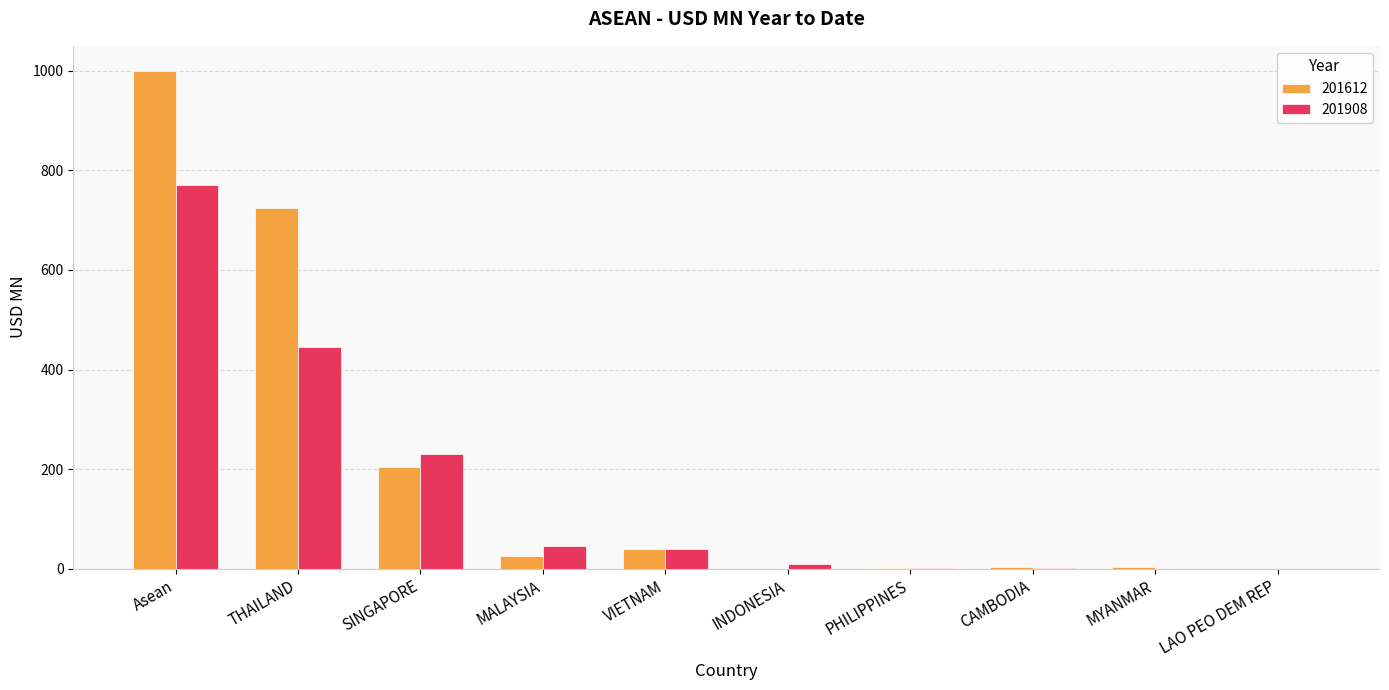

Does the chart contain stacked bars?

No